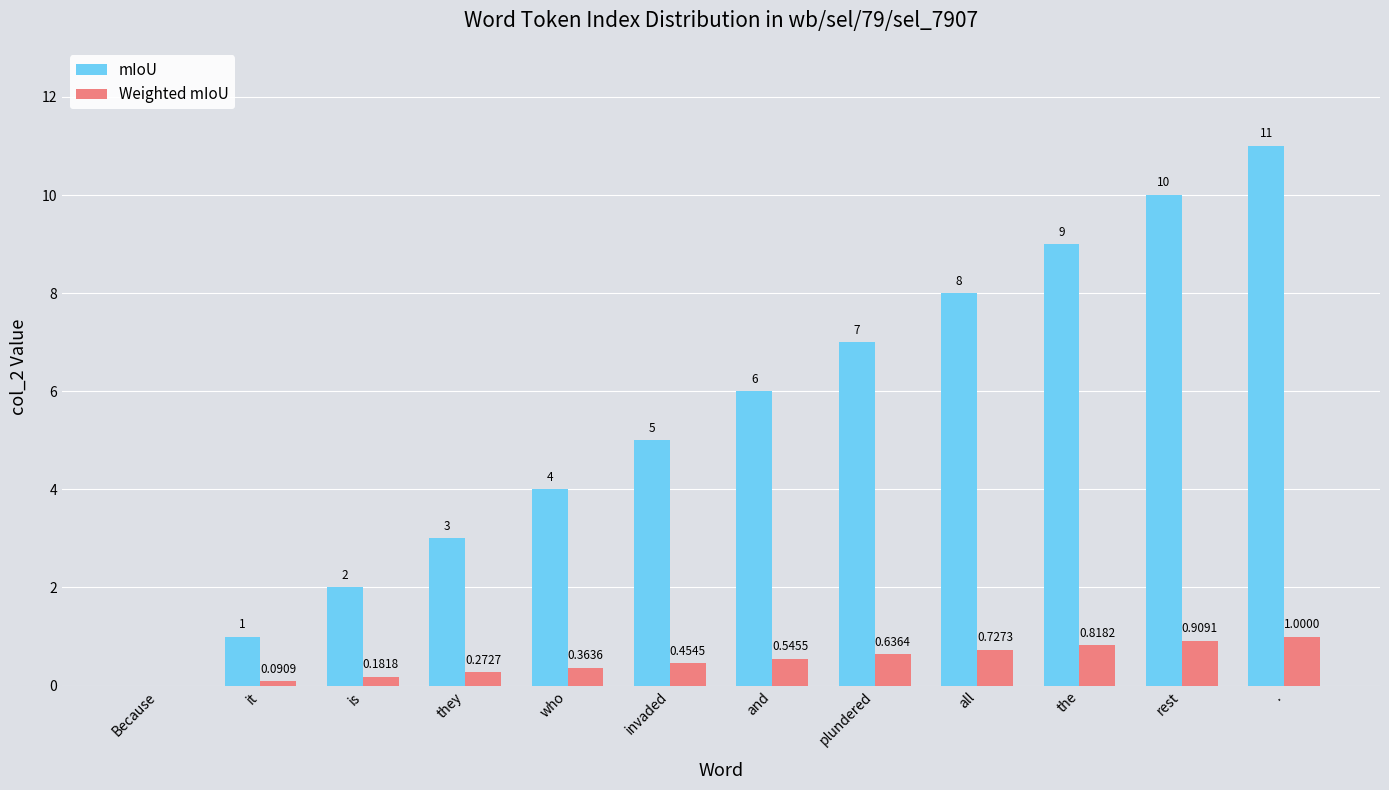

At which category is the sum across all series the highest?

.